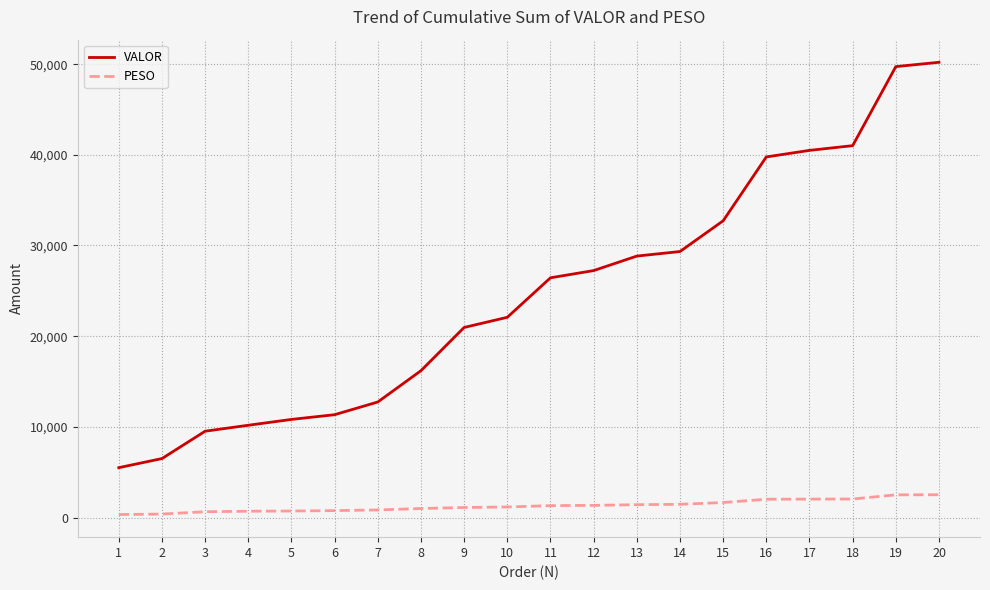

At which label does PESO first exceed 1309?

11